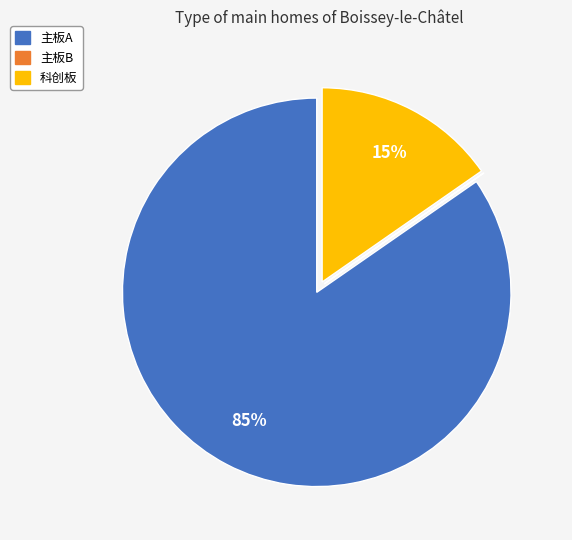

To the nearest percent, what is the average slice percentage?

33%